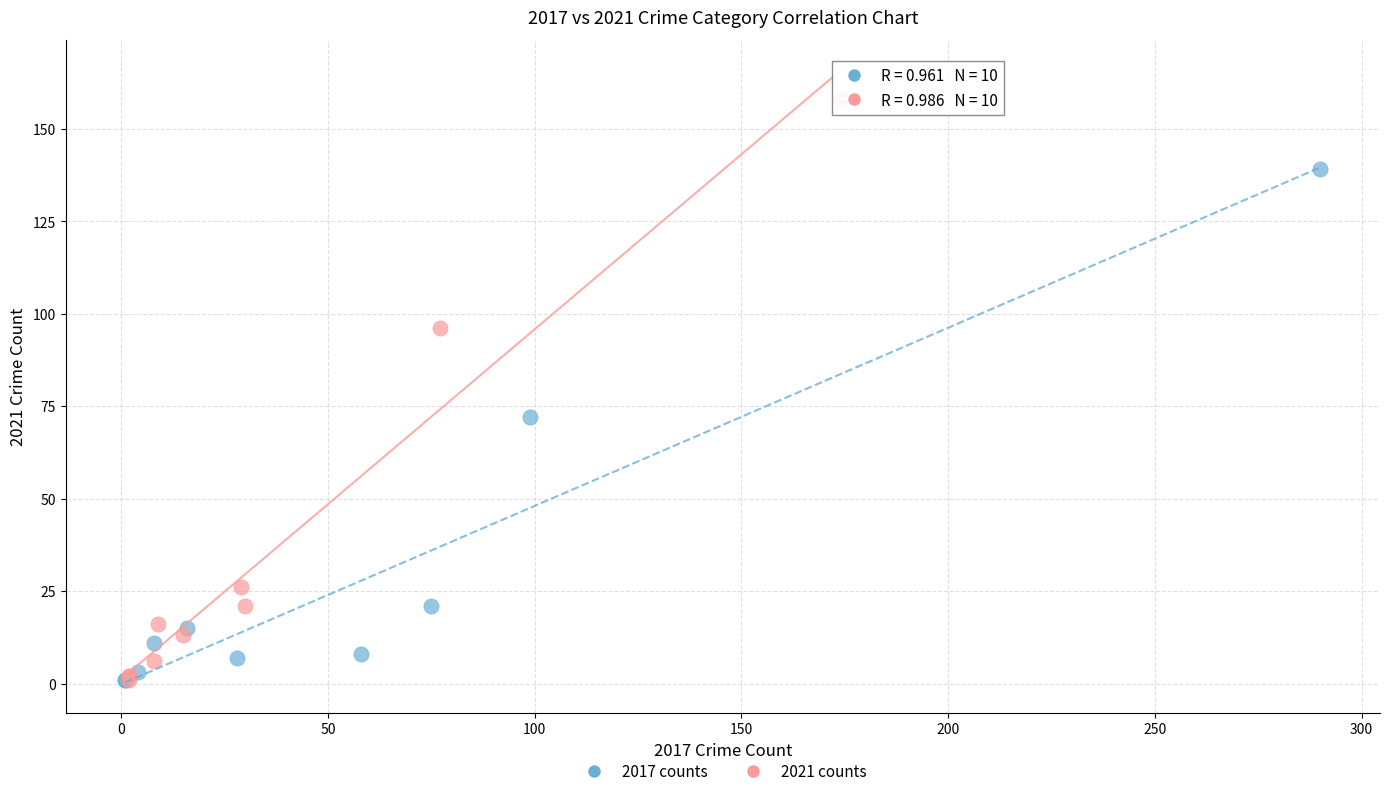

Which series reaches the maximum Y coordinate?

2021 counts